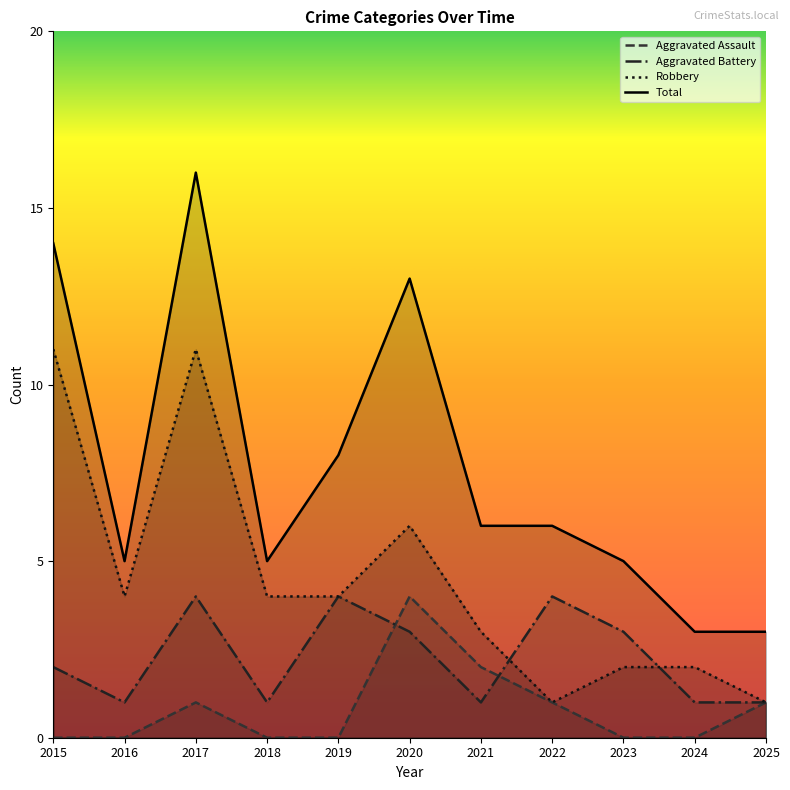

List the series in order of their overall mean, highest first.

Total, Robbery, Aggravated Battery, Aggravated Assault